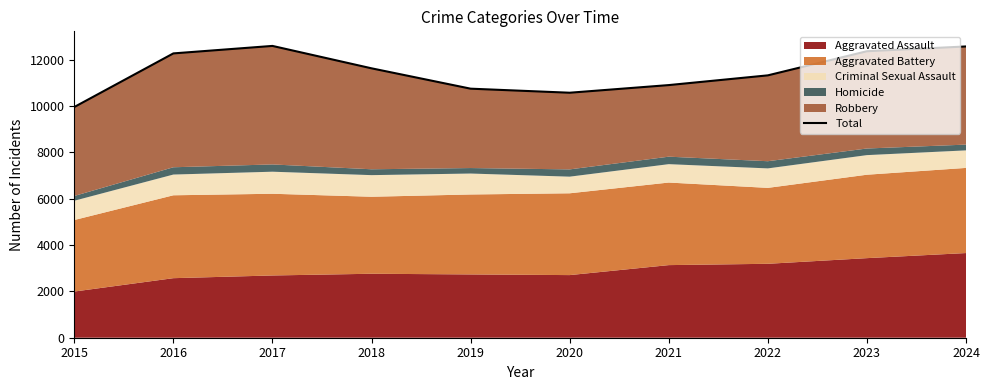

How many data points are less than 11632?

5